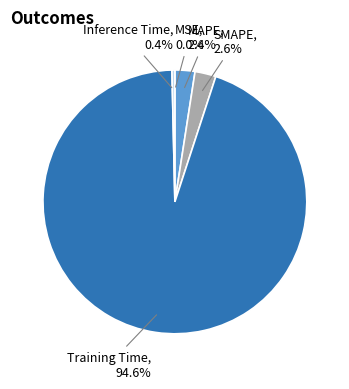

Is there any slice that represents more than half of the pie?

Yes